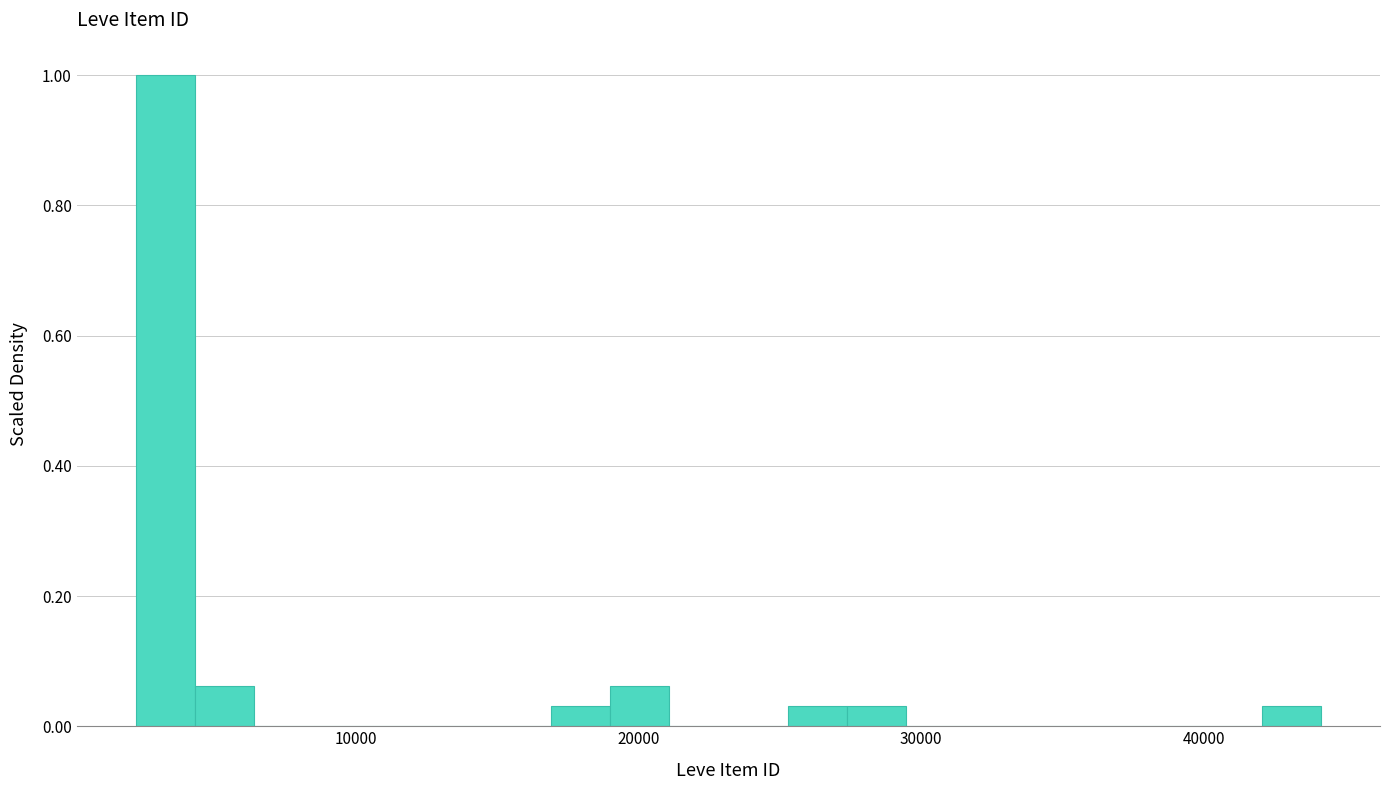

Read against the x-axis, roughly where is the centre of the tallest bar?

3000